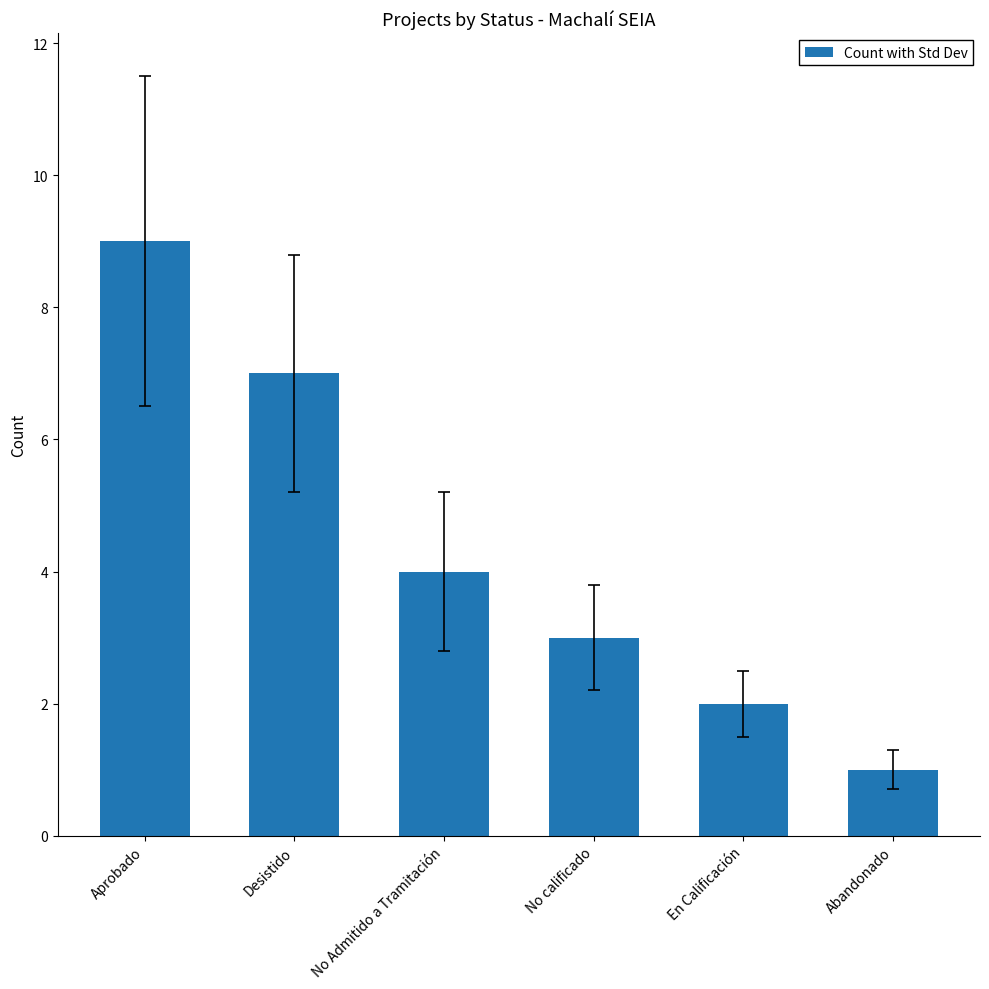

What is the average value?

4